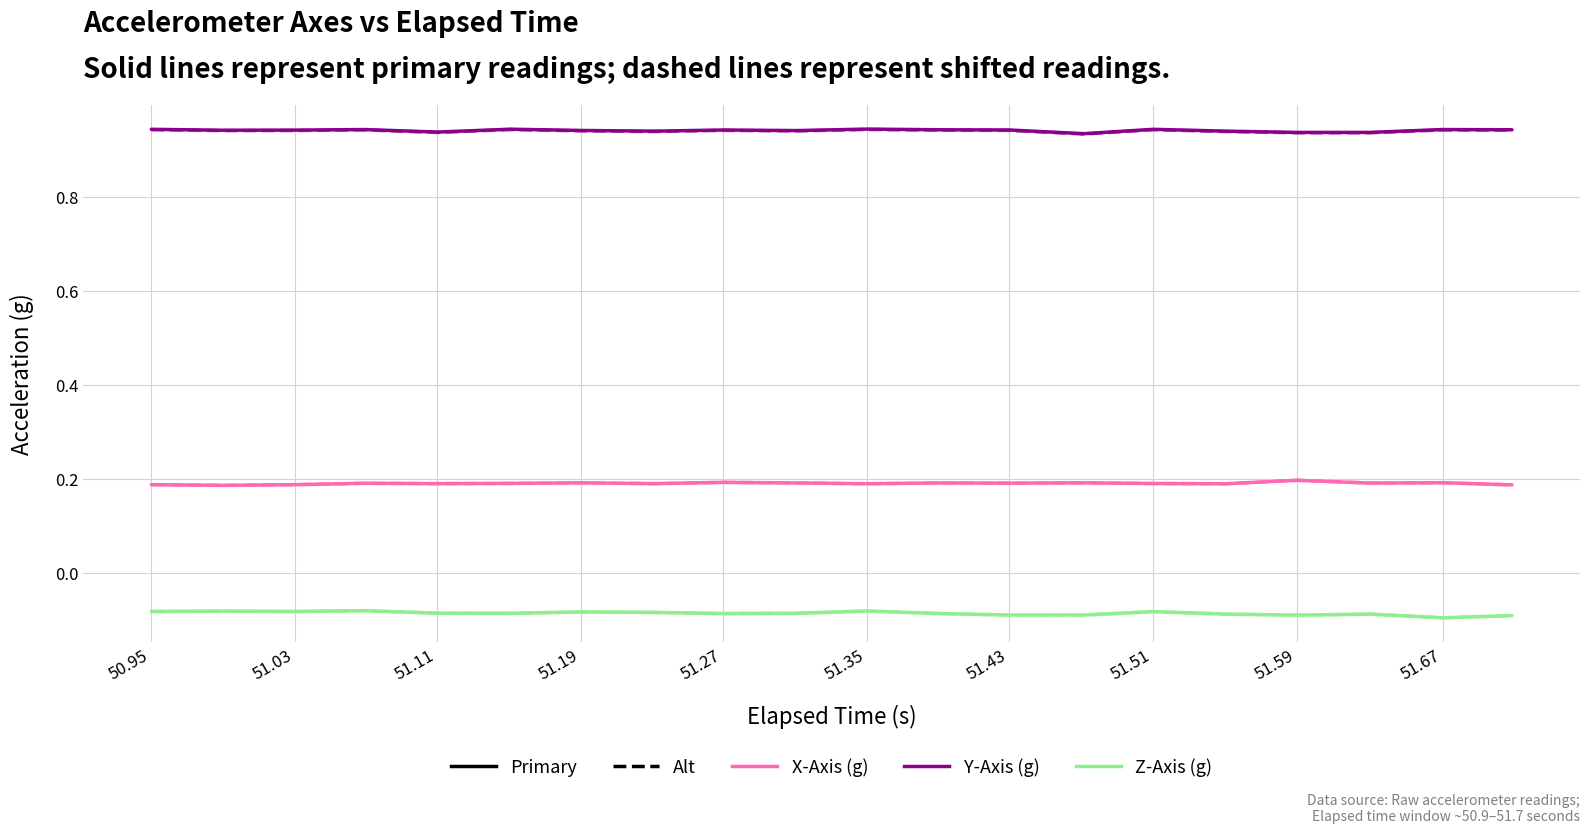

How many lines are shown in the chart?

6